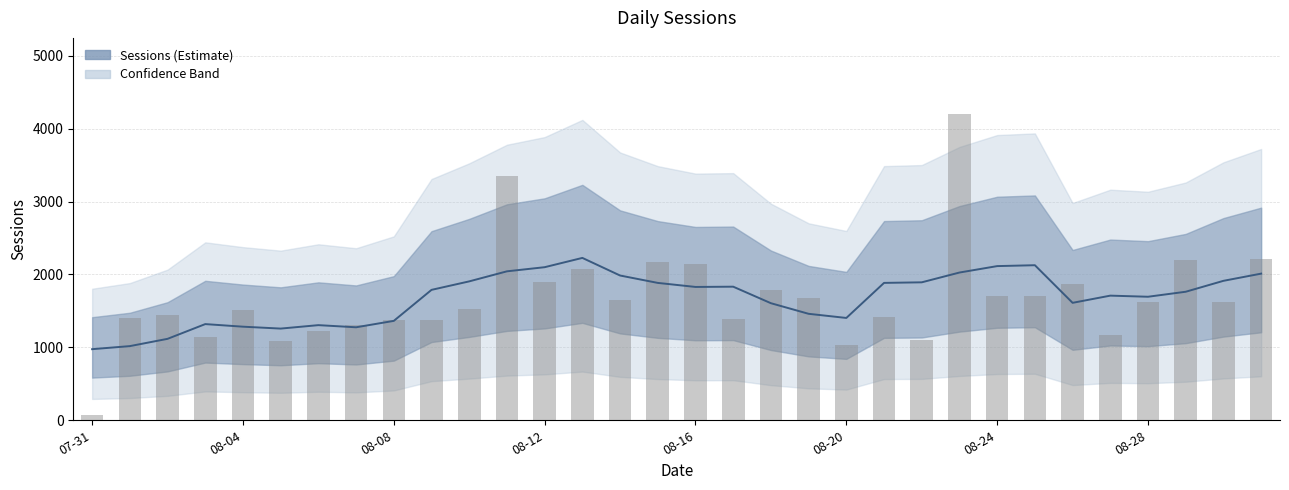

What is the label of the 9th bar from the right?

2019-08-23